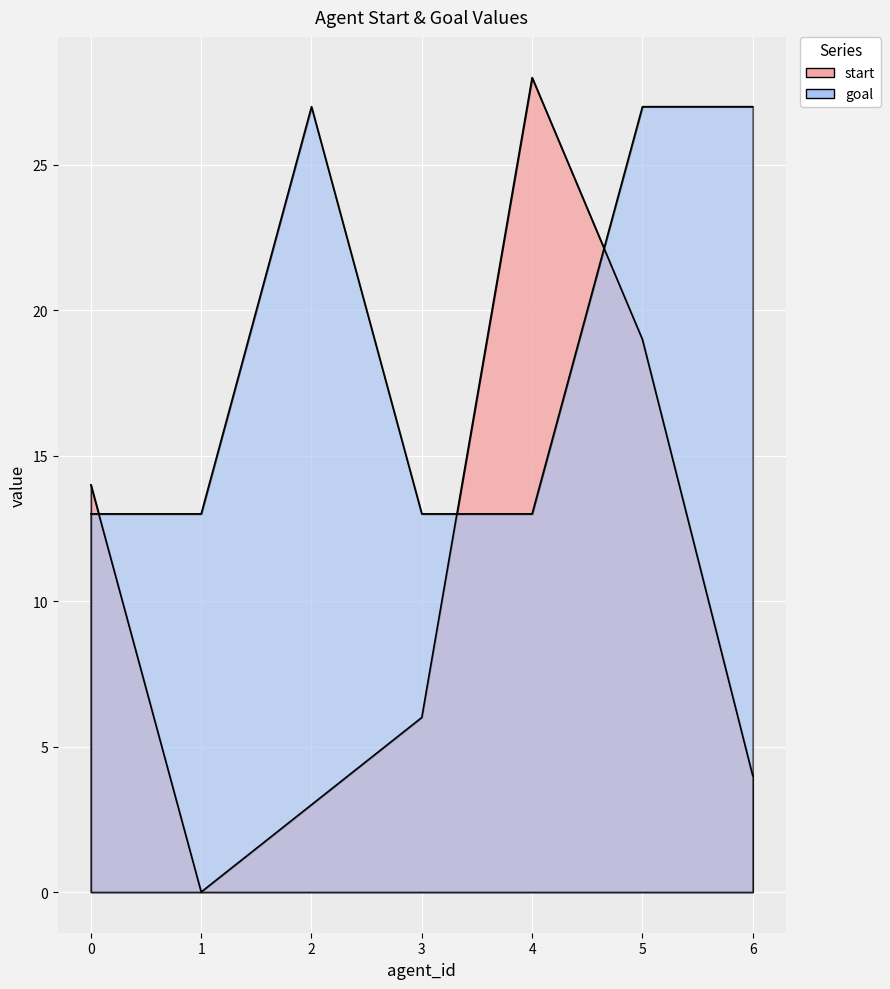

Reading left to right, transcribe all the data shown in this chart.

start: 0=14	1=0	2=3	3=6	4=28	5=19	6=4
goal: 0=13	1=13	2=27	3=13	4=13	5=27	6=27